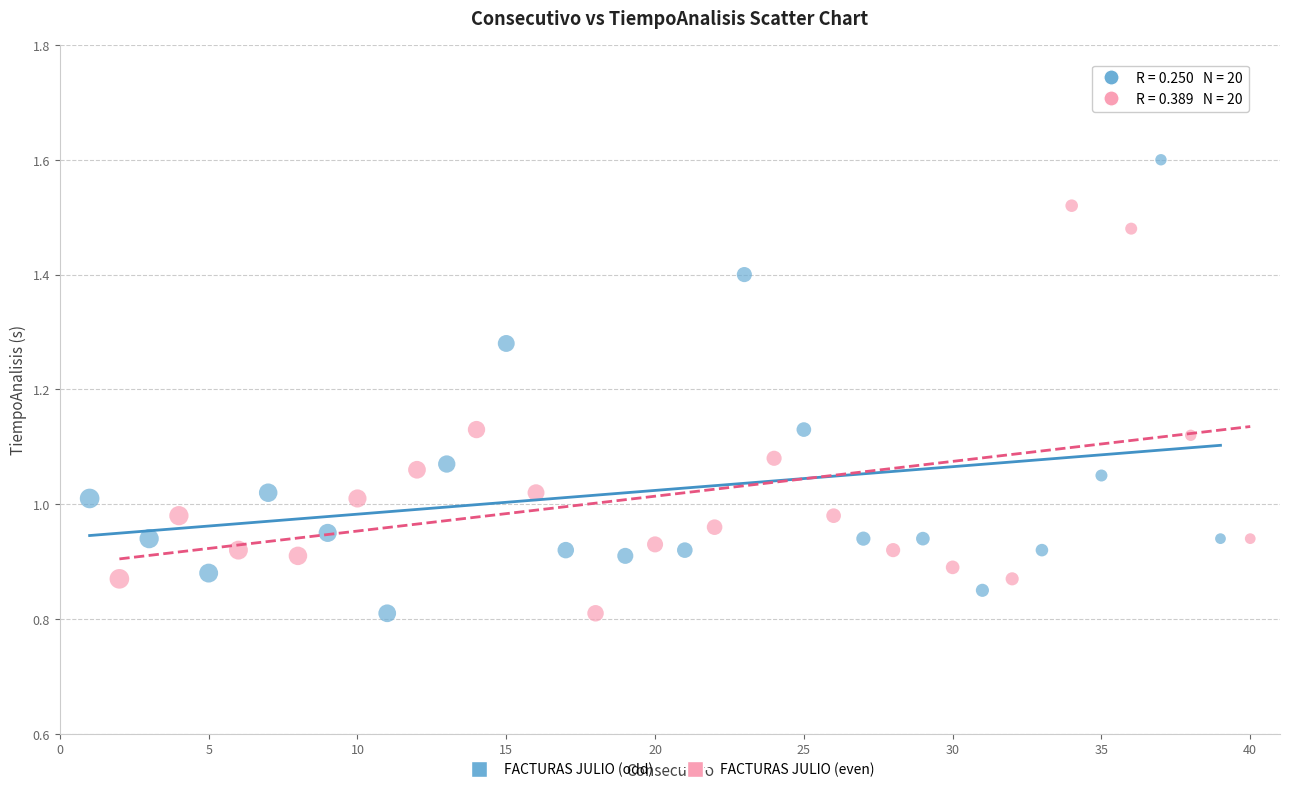

Which series reaches the maximum Y coordinate?

FACTURAS JULIO (odd)